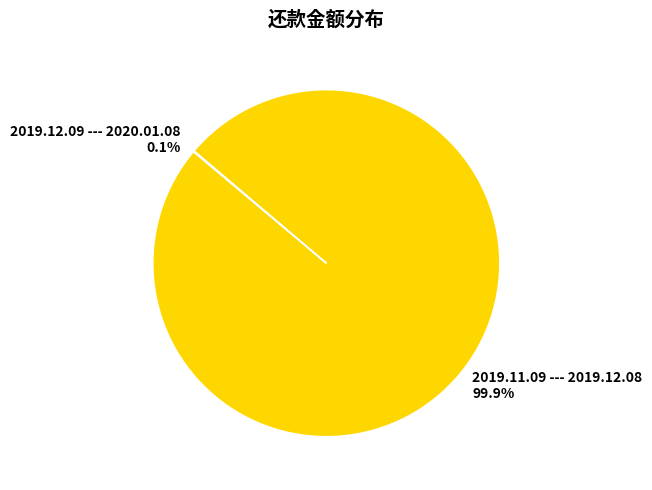

What portion of the pie excludes 2019.11.09 --- 2019.12.08?

0.1%